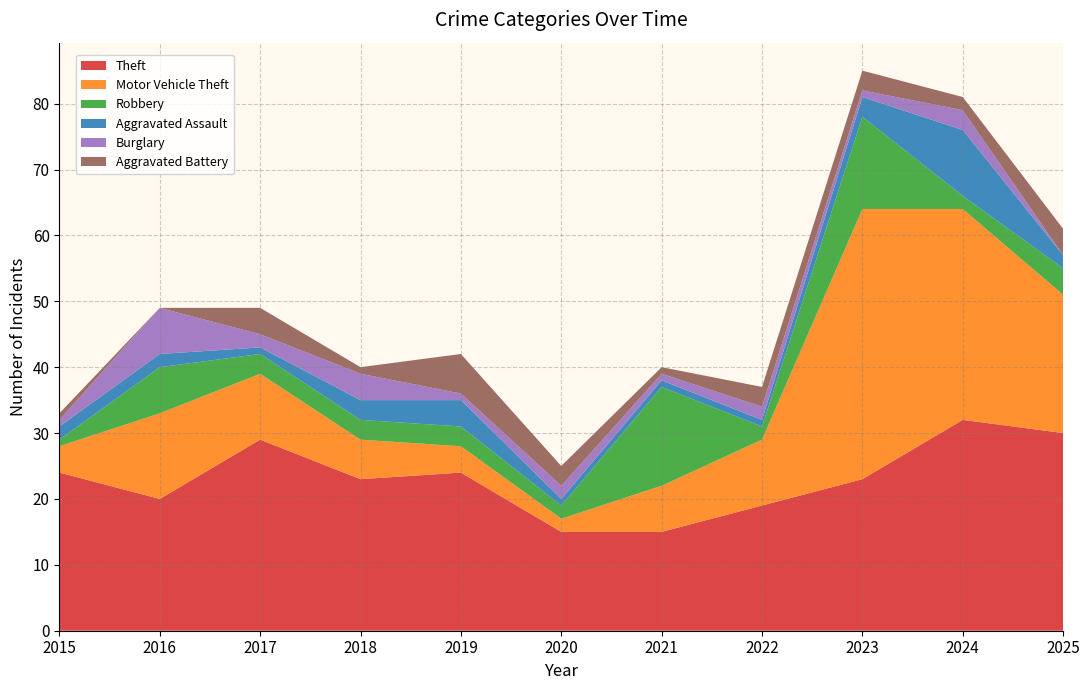

Reading left to right, list all the values displayed in this chart.

Theft: 24	20	29	23	24	15	15	19	23	32	30
Motor Vehicle Theft: 4	13	10	6	4	2	7	10	41	32	21
Robbery: 1	7	3	3	3	2	15	2	14	2	4
Aggravated Assault: 2	2	1	3	4	1	1	1	3	10	2
Burglary: 1	7	2	4	1	2	1	2	1	3	0
Aggravated Battery: 1	0	4	1	6	3	1	3	3	2	4